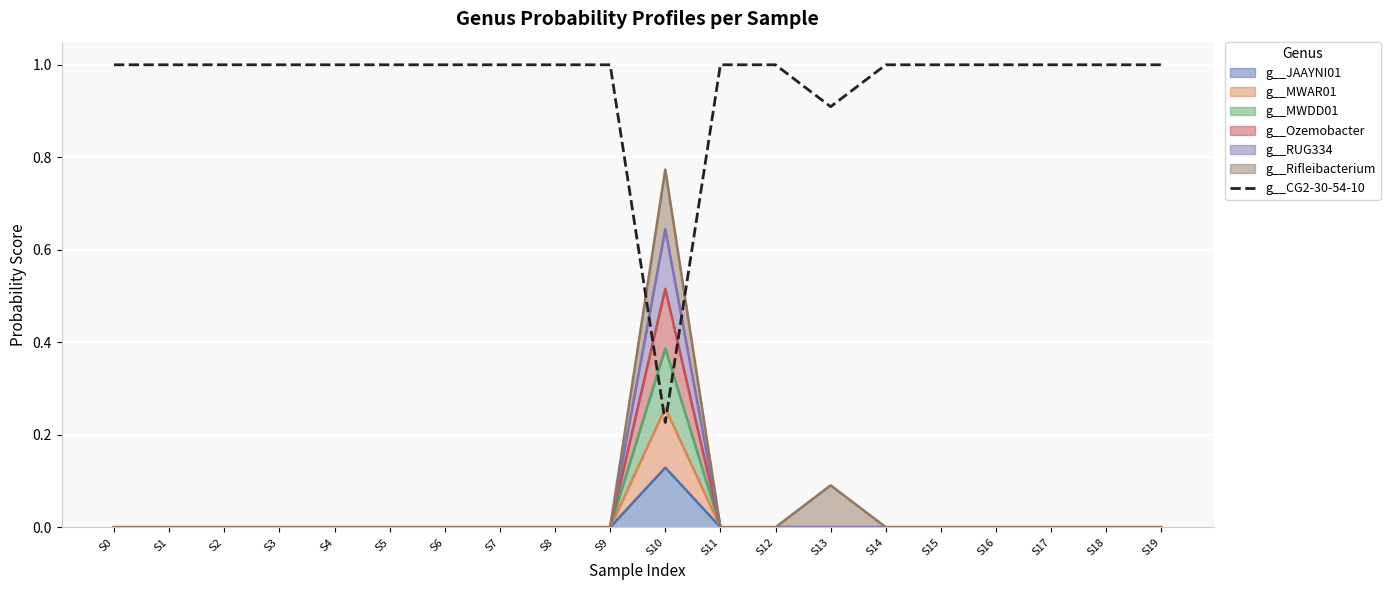

The chart shows a value of 1.4 at S8. True or false?

False